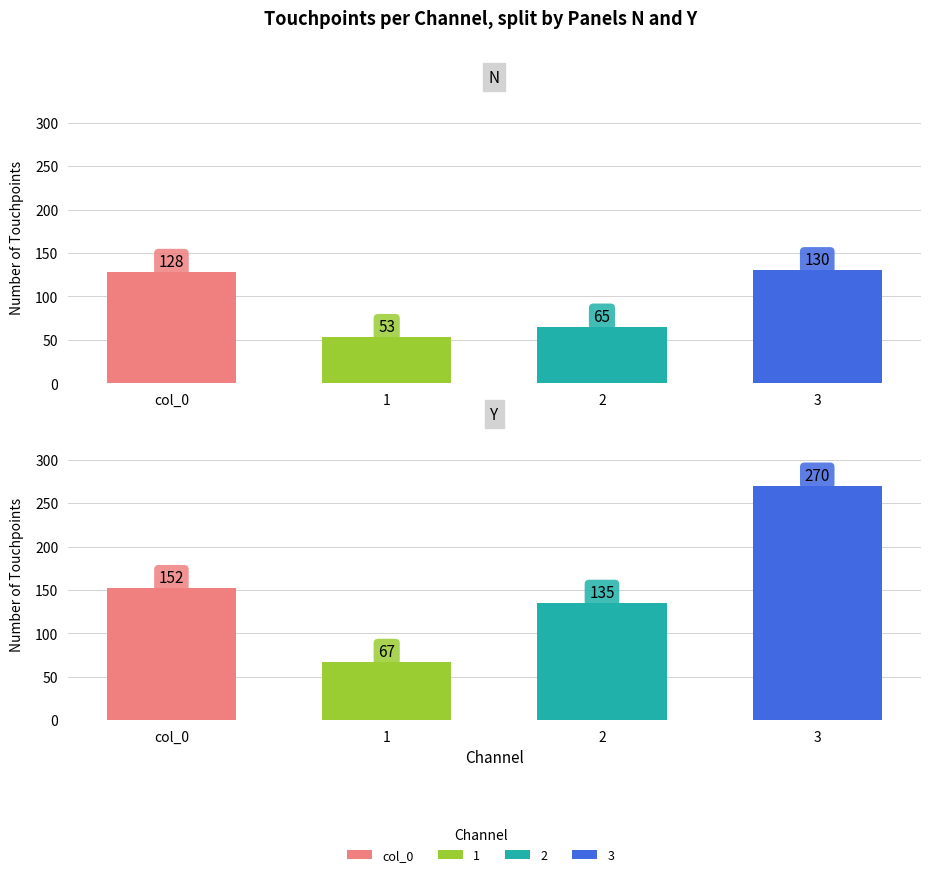

How many values in the 1 series exceed 19?

2